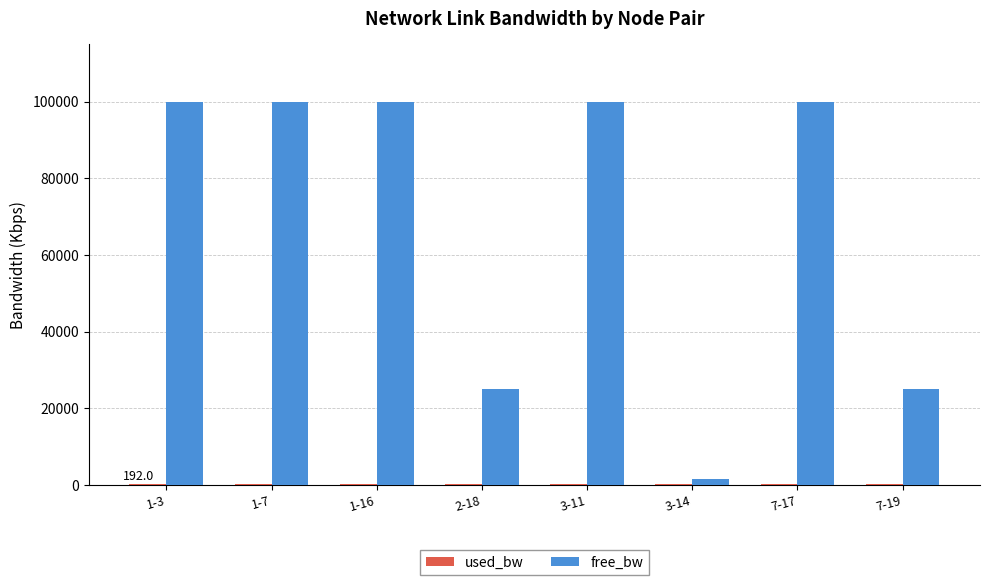

Which series has the largest total across all categories?

free_bw